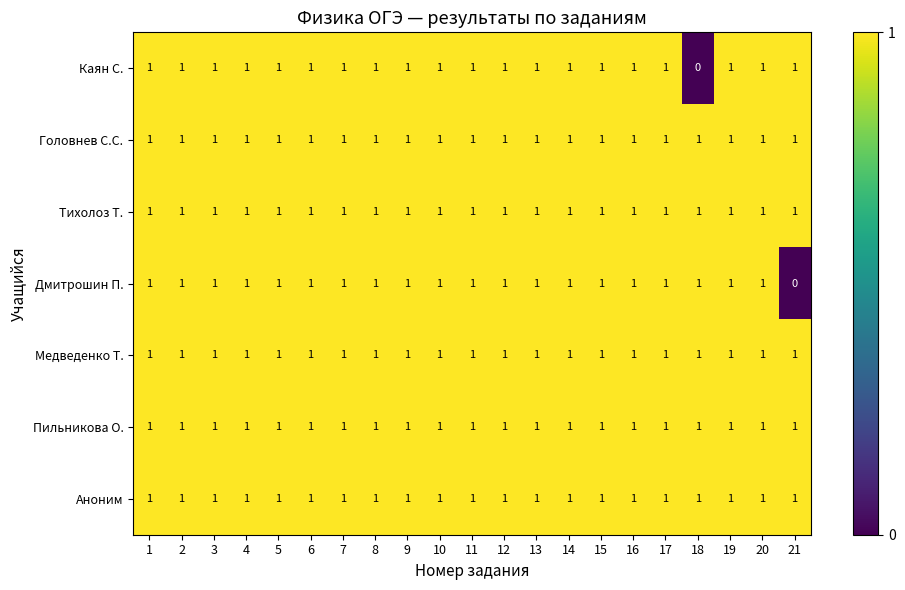

Where is Каян С. nearest to the value 0?

18